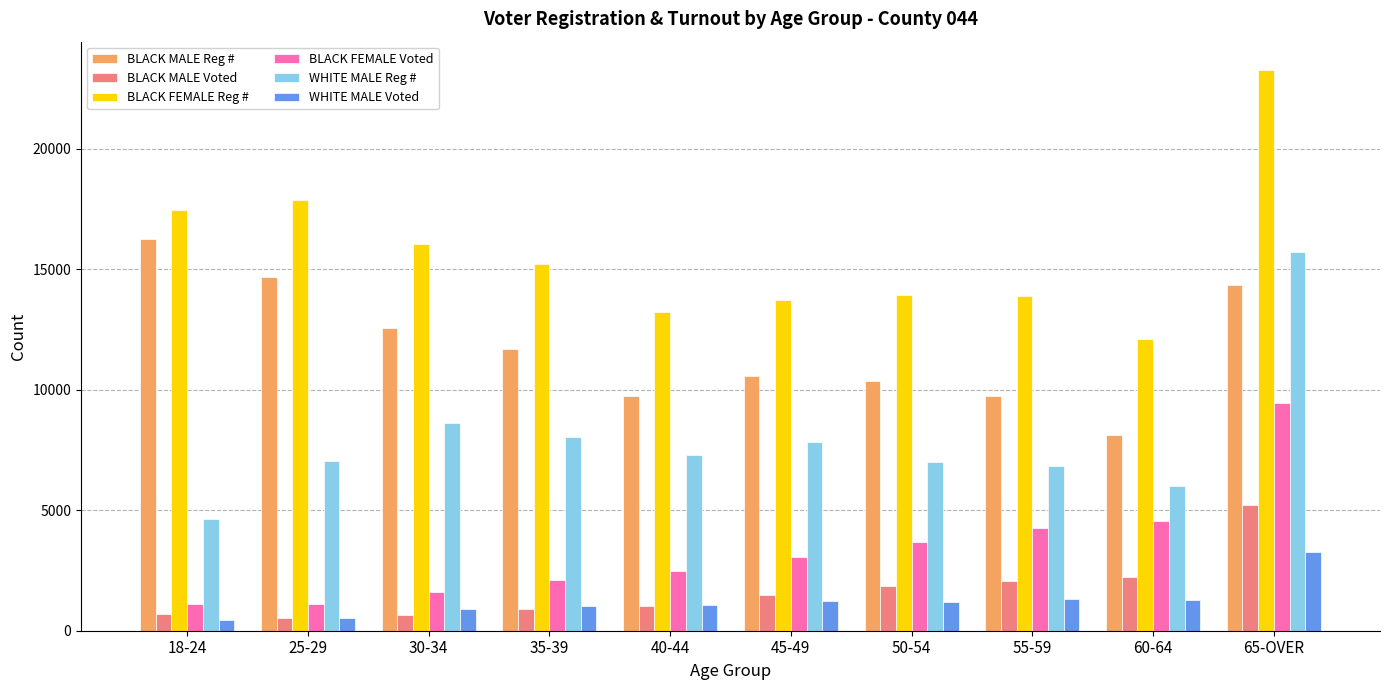

Count the number of categories in the chart.

10